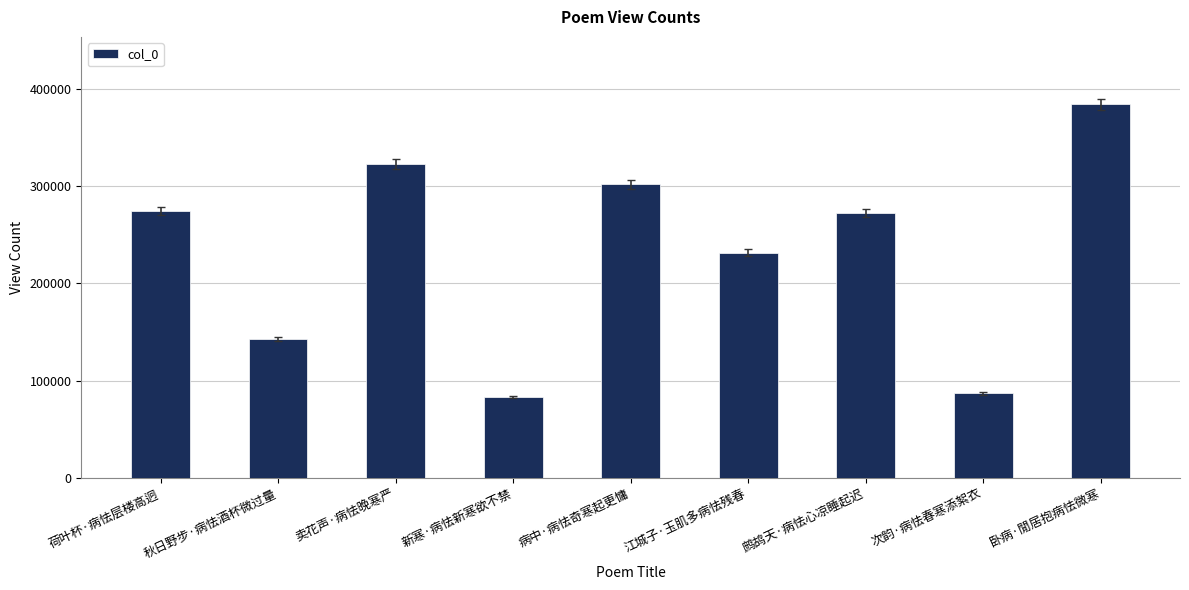

What value does the data have at 新寒·病怯新寒欲不禁?

82871